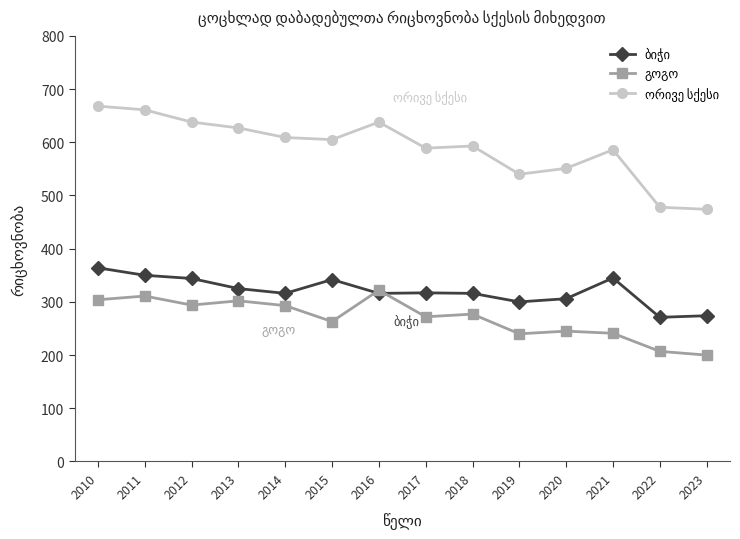

At how many categories does at least one series exceed 507?

12